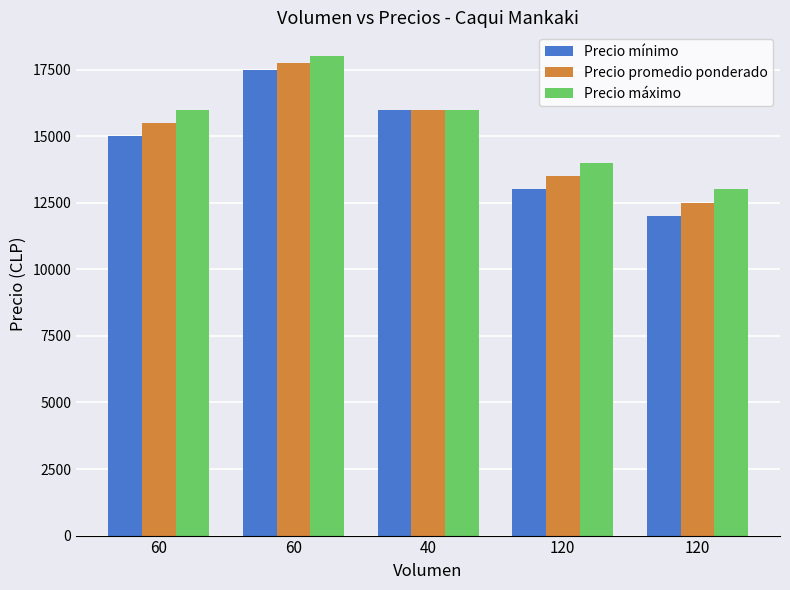

How many bars are there in total?

15